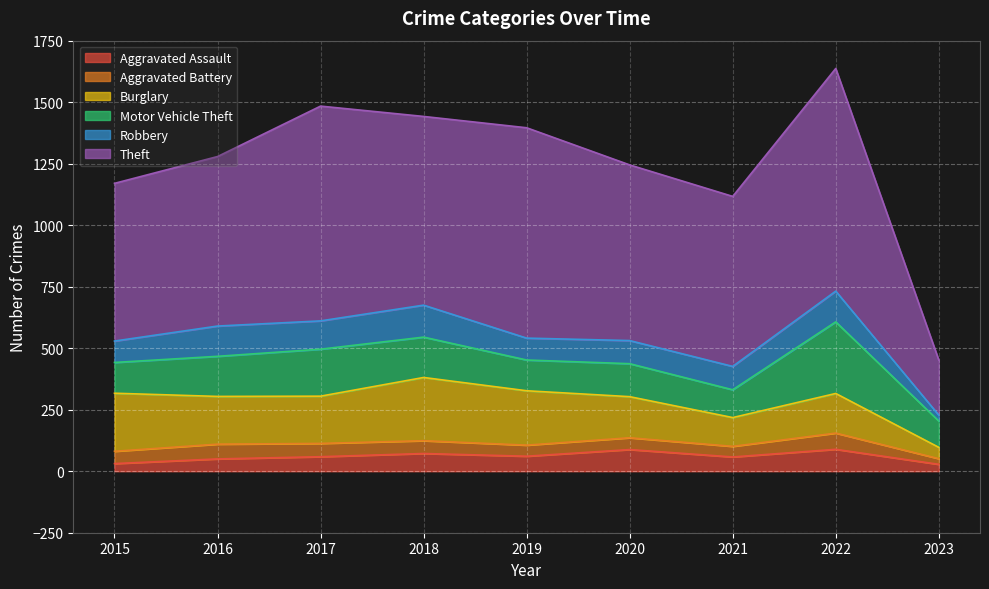

Where does the Aggravated Battery series first go above 50?

2016